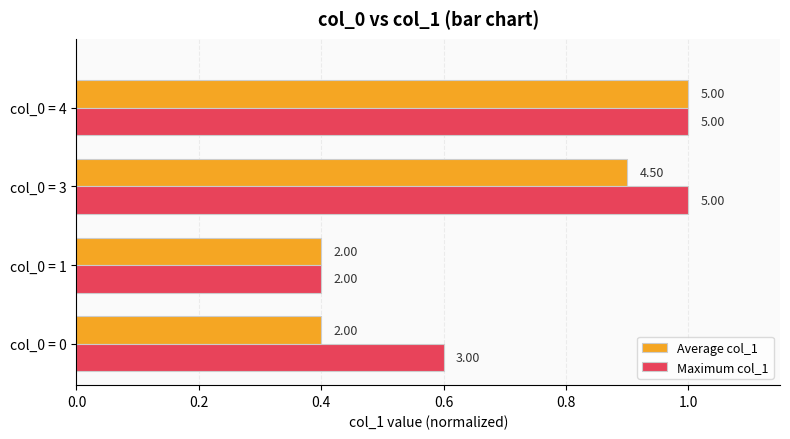

Reading right to left, list all the values displayed in this chart.

Average col_1: 1.0	0.9	0.4	0.4
Maximum col_1: 1.0	1.0	0.4	0.6